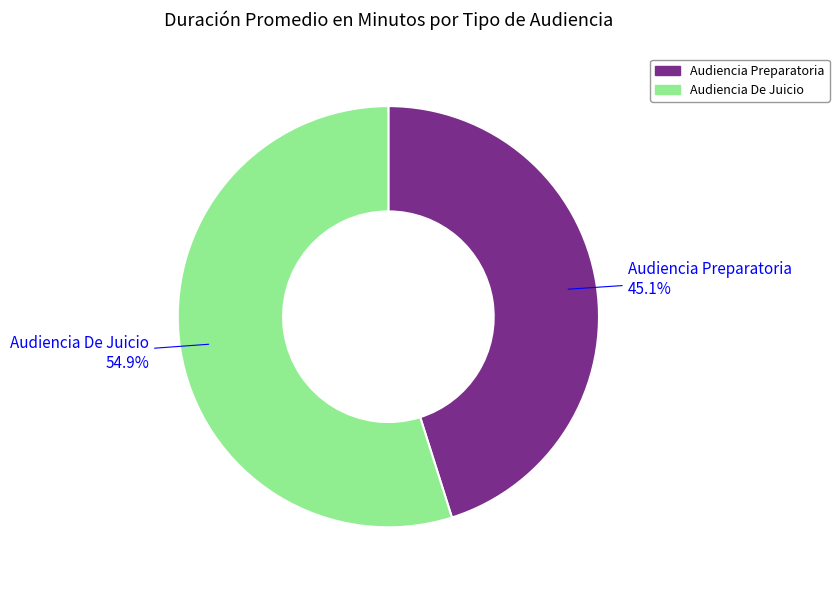

To the nearest percent, what percentage of the pie is Audiencia Preparatoria?

45%